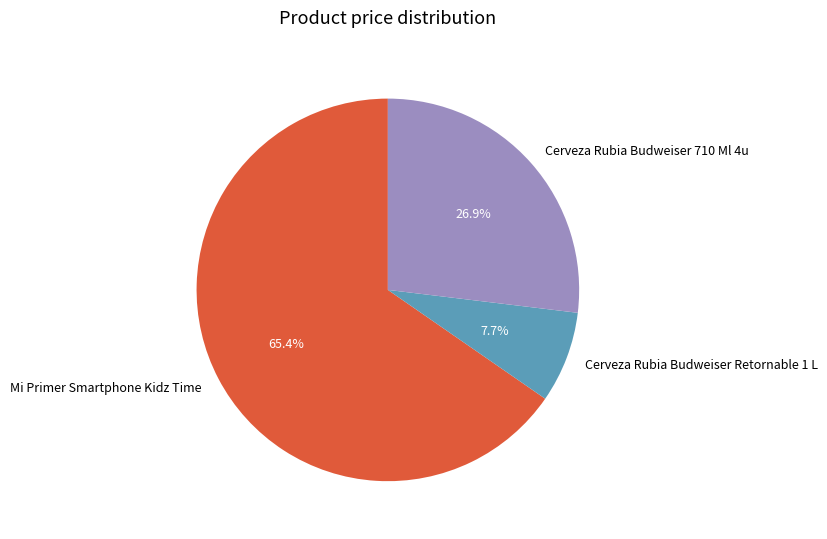

Combined, what portion of the pie is Cerveza Rubia Budweiser Retornable 1 L and Cerveza Rubia Budweiser 710 Ml 4u?

34.6%